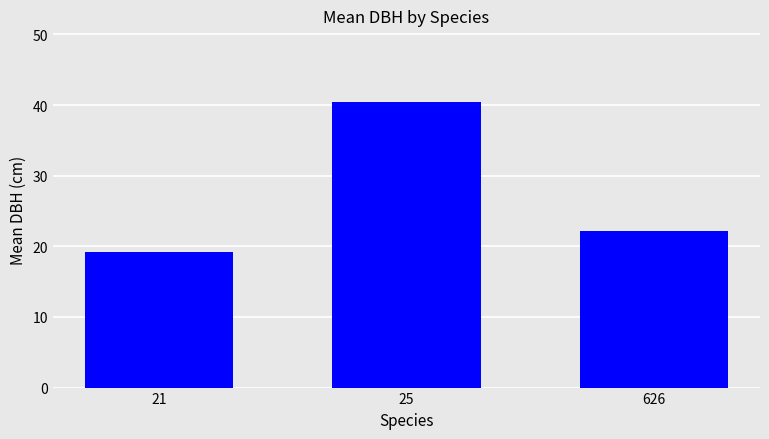

Rank the categories by value from highest to lowest.

25, 626, 21